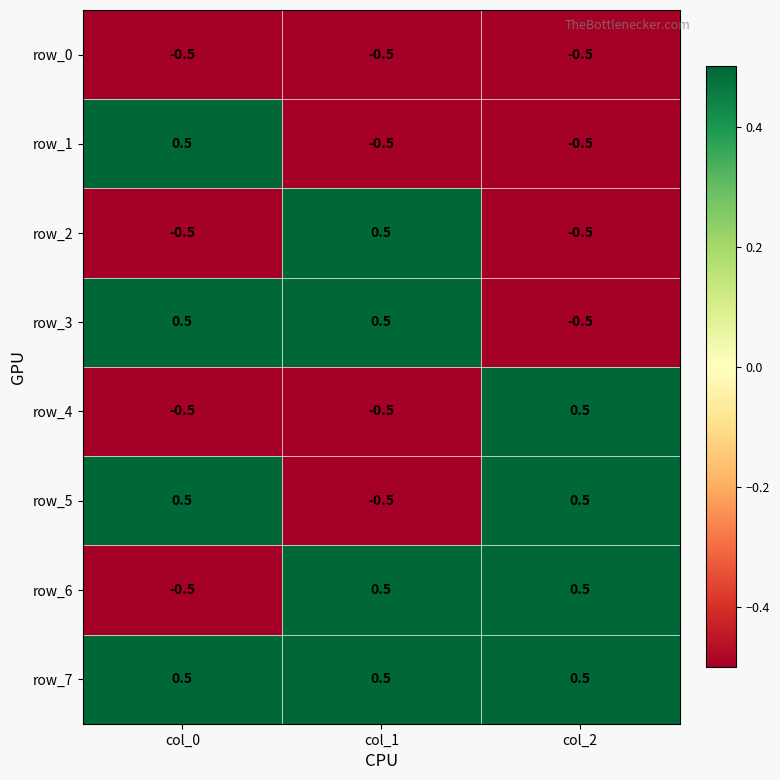

Read the row_0 value at col_1.

-0.5